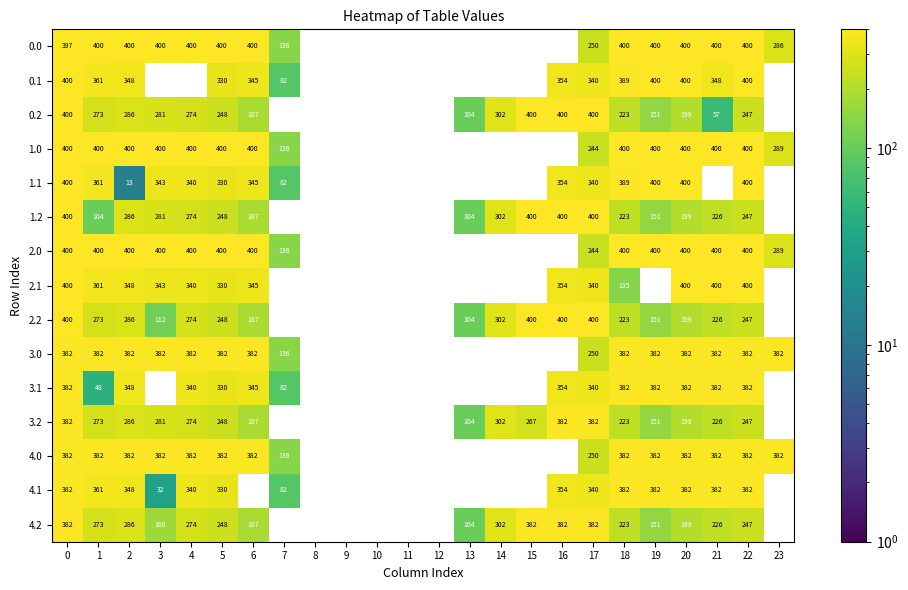

What is the difference between the highest and lowest values at 7?

54.8